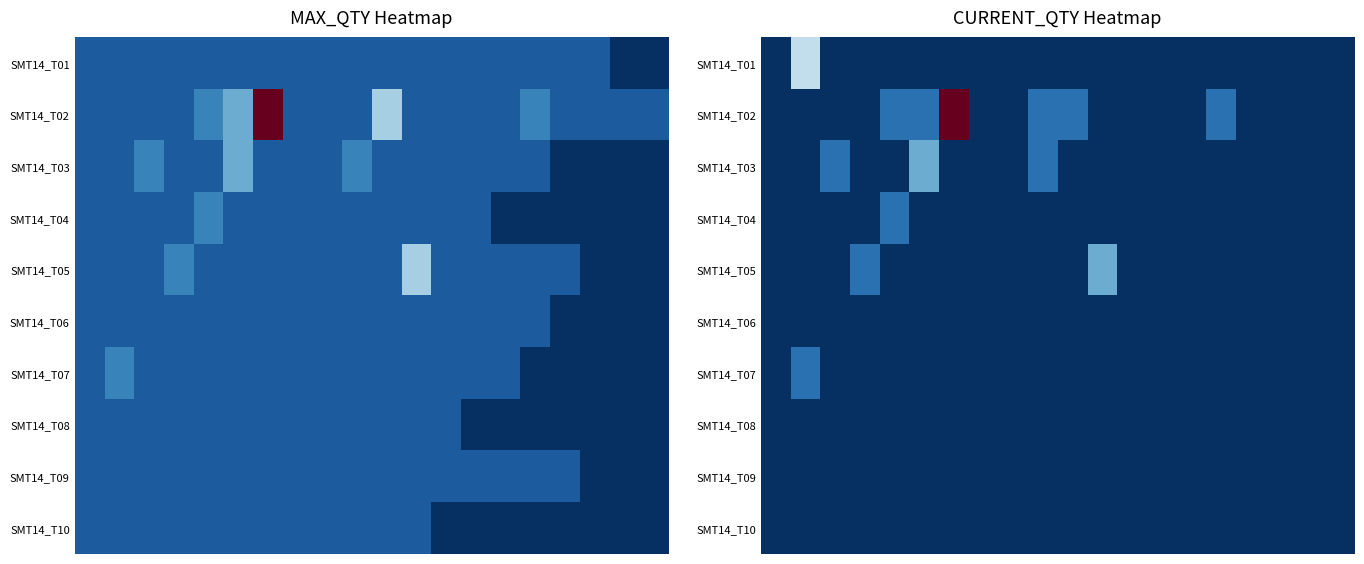

How many data points does each series have?

20